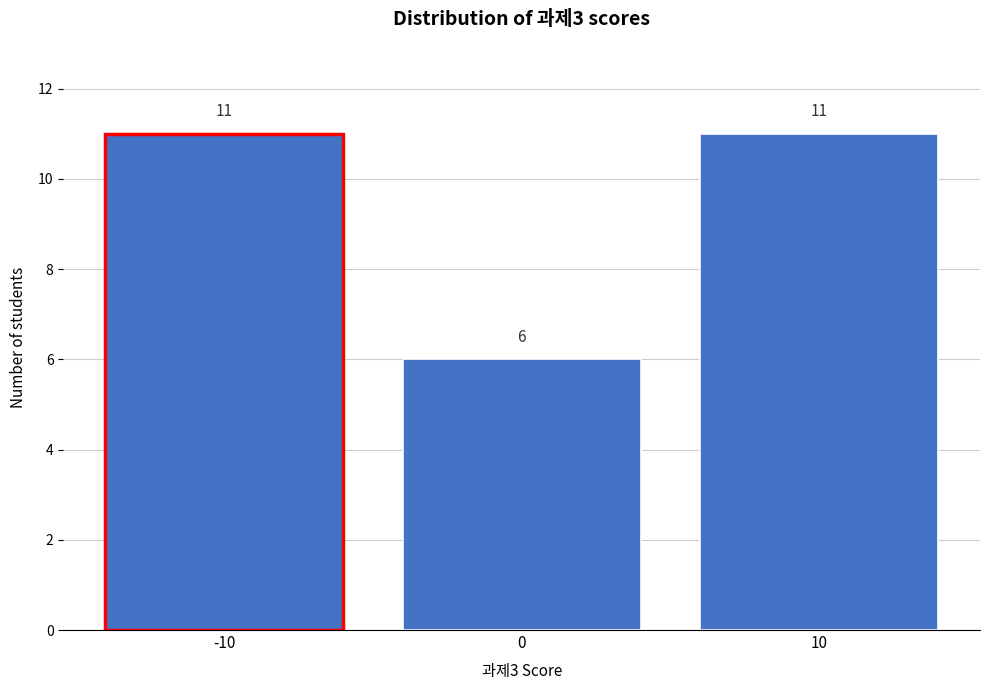

Reading left to right, transcribe this chart: for each bar, give the range it covers on the x-axis and its height.

-15 to -5: 11
-5 to 5: 6
5 to 15: 11